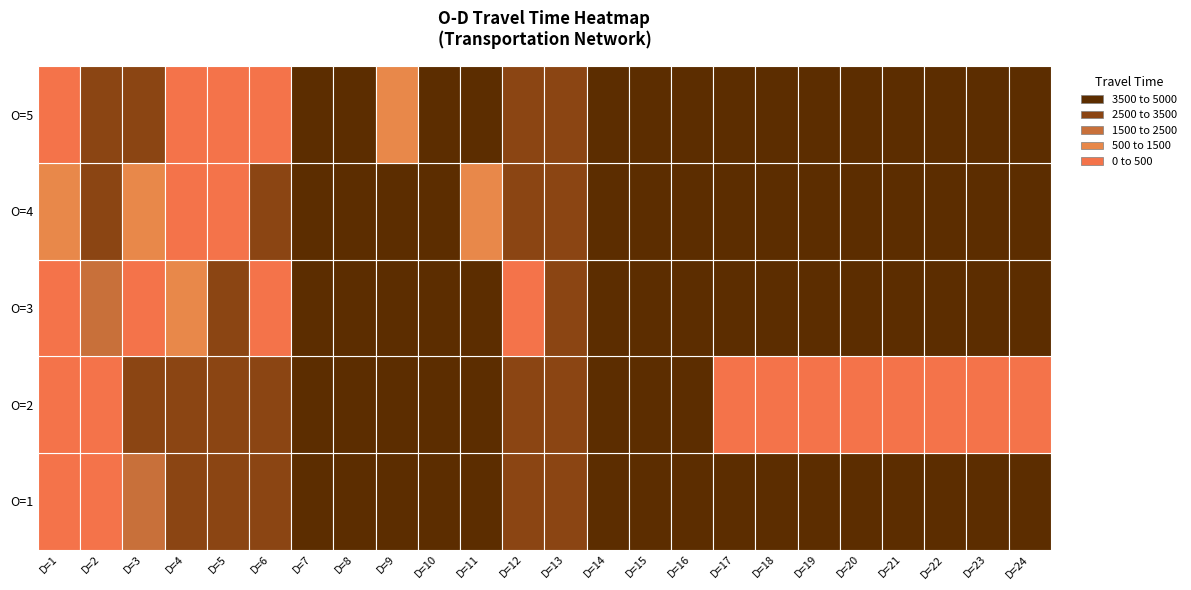

At how many categories does at least one series exceed 1388?

23